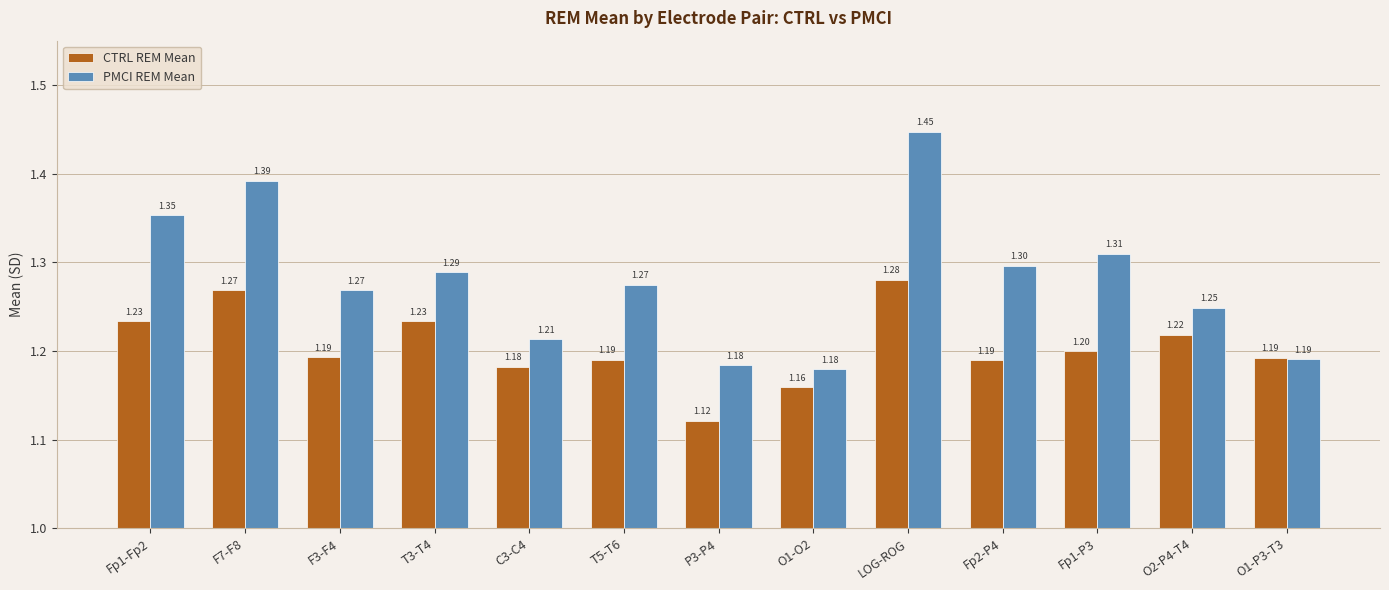

At which category is the sum across all series the highest?

LOG-ROG